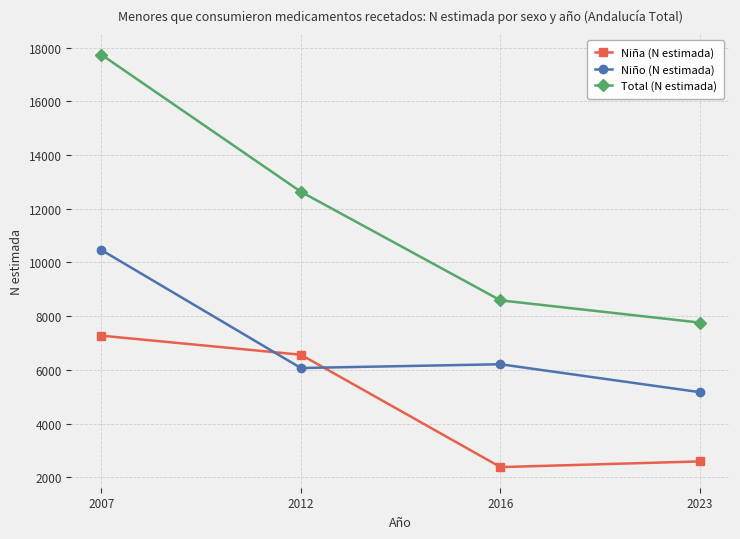

At which category is the sum across all series the highest?

2007